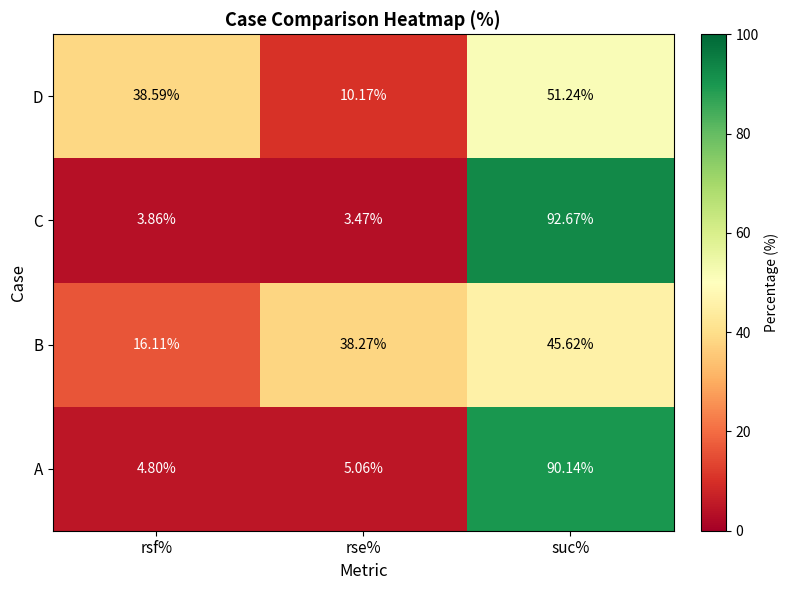

Where does the A series first go above 5?

rse%